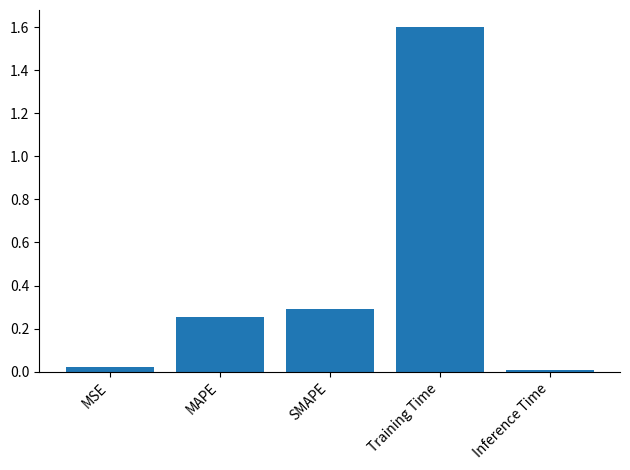

List the labels in order of value, smallest first.

Inference Time, MSE, MAPE, SMAPE, Training Time